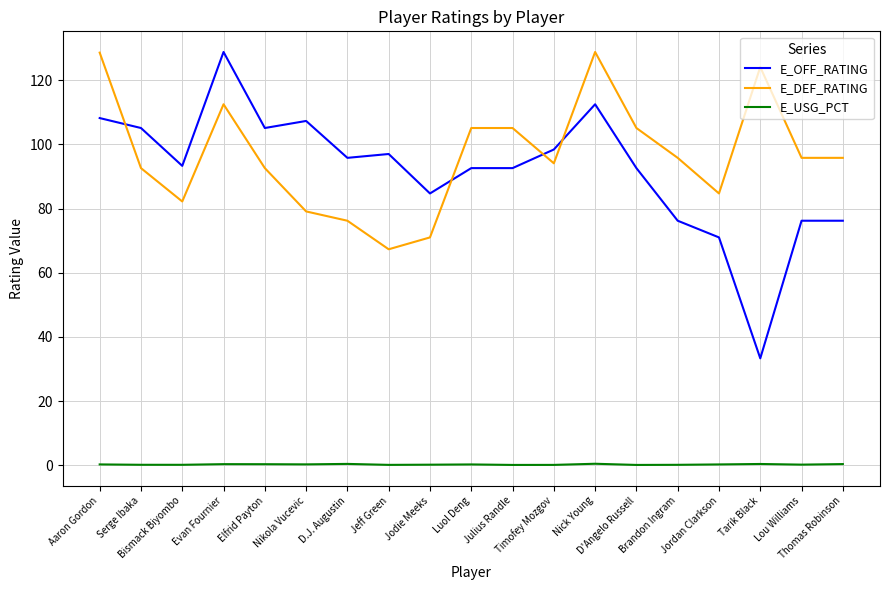

True or false: E_USG_PCT and E_OFF_RATING intersect in this chart.

False